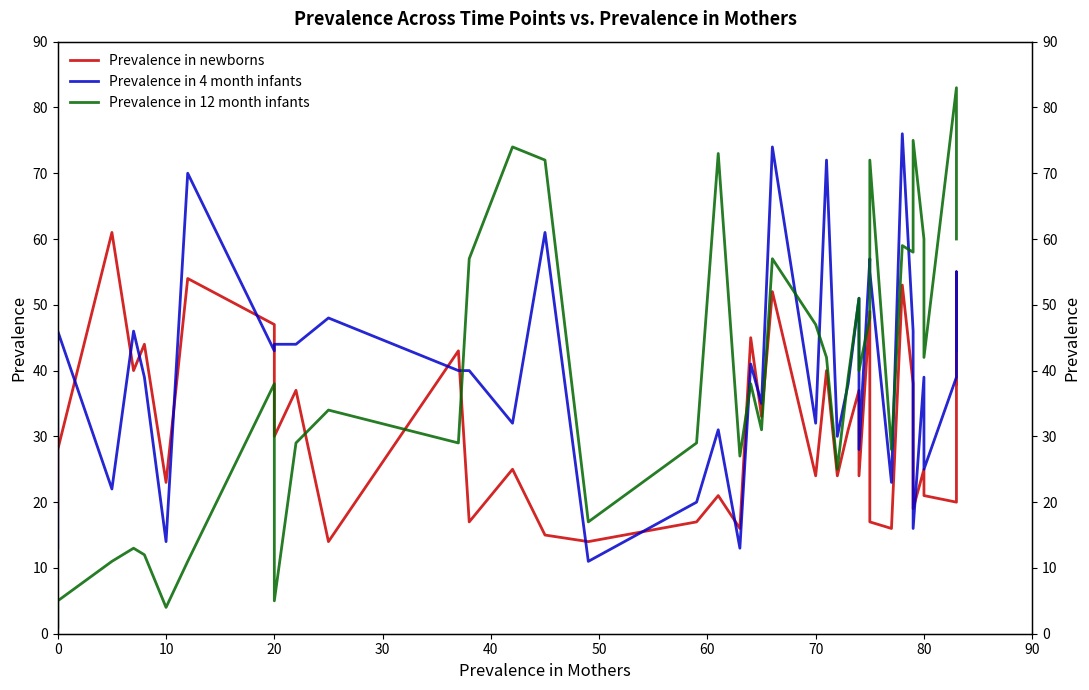

What is the maximum value shown in the chart?

83